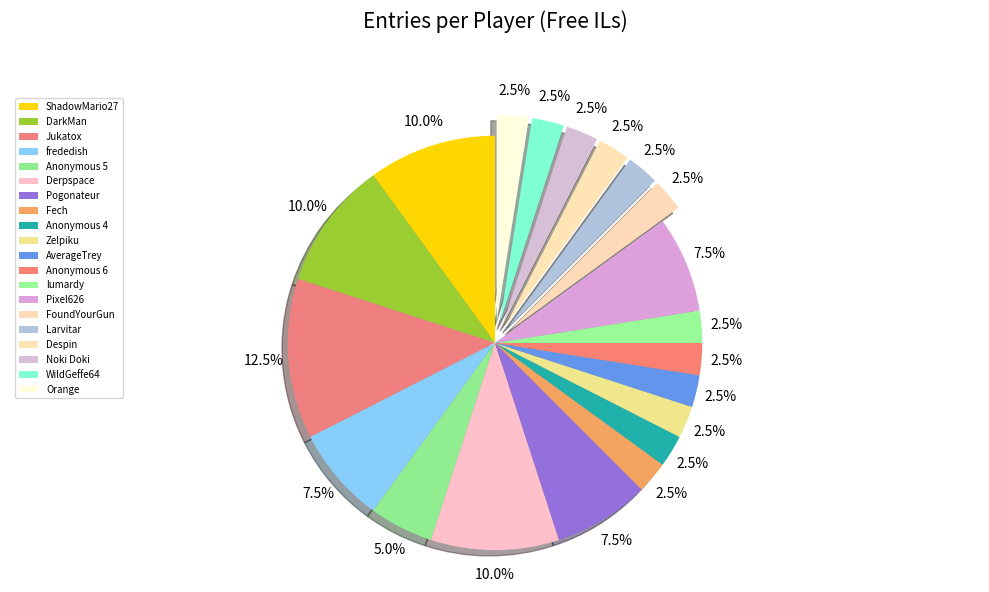

What is the largest slice in the pie chart?

Jukatox